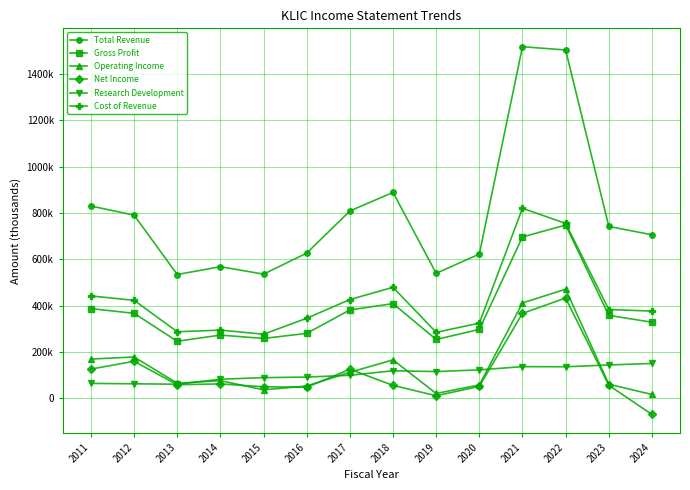

Rank the series at 2022 from highest to lowest value.

Total Revenue, Cost of Revenue, Gross Profit, Operating Income, Net Income, Research Development